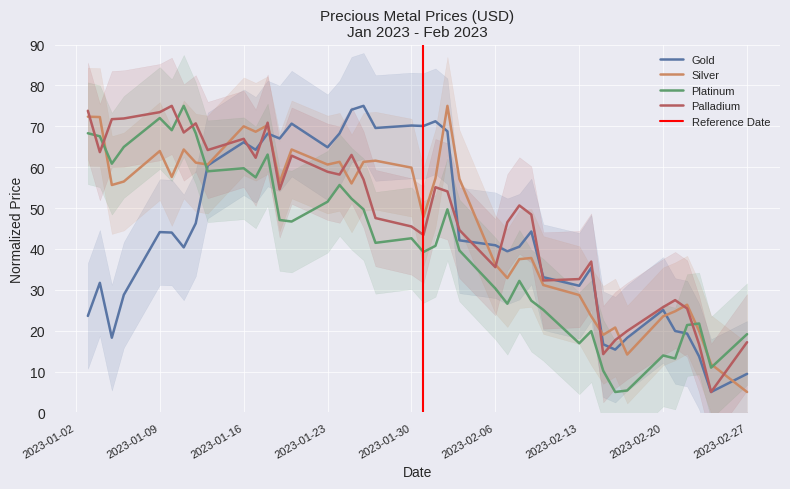

What is the total value across all series at 2023-01-12?

246.4